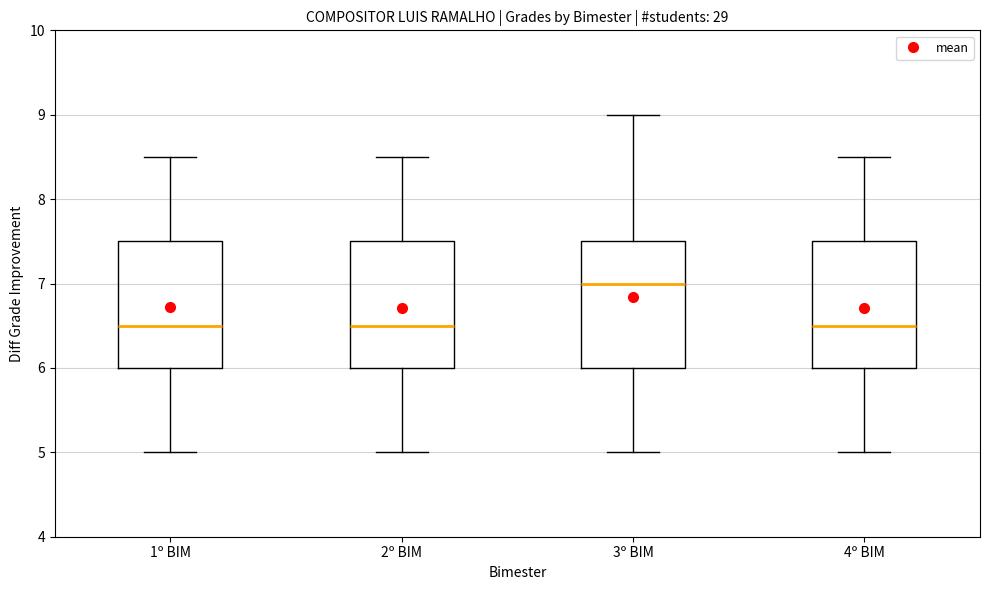

Where is the lower edge of the box for 2º BIM on the y-axis? The values are not printed on the chart, so give them approximately, as read against the axis.

6.0